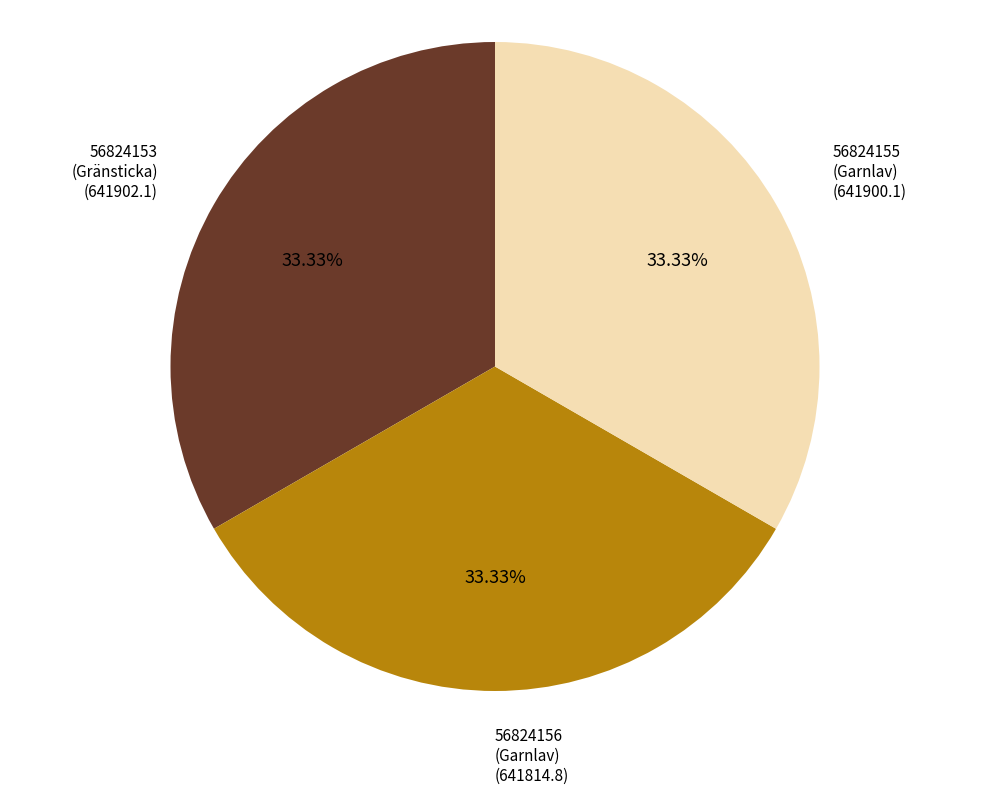

Do 56824156 (Garnlav) and 56824155 (Garnlav) together represent more than half of the pie?

Yes